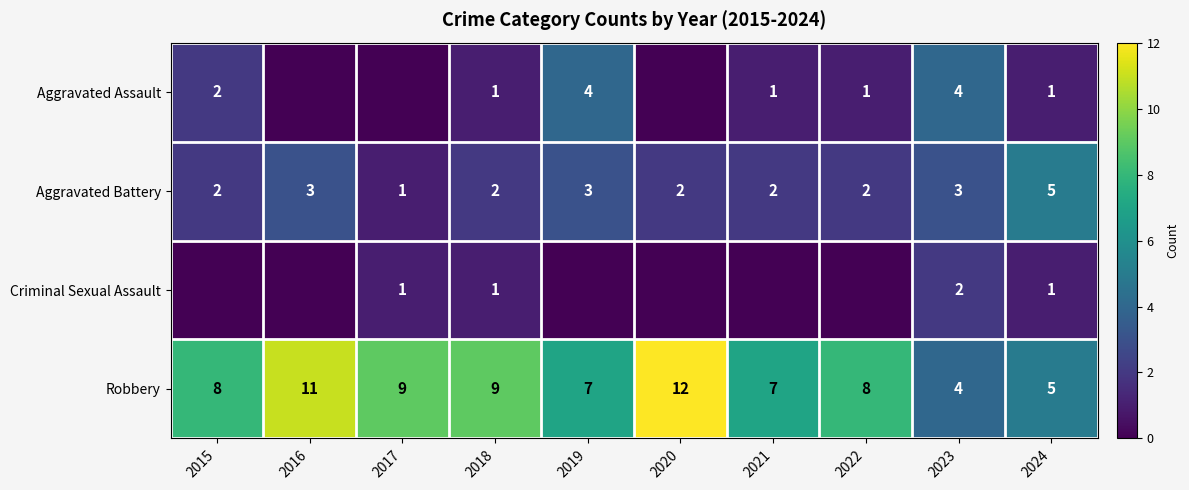

Count the Aggravated Battery values in the range 2 to 3.

8